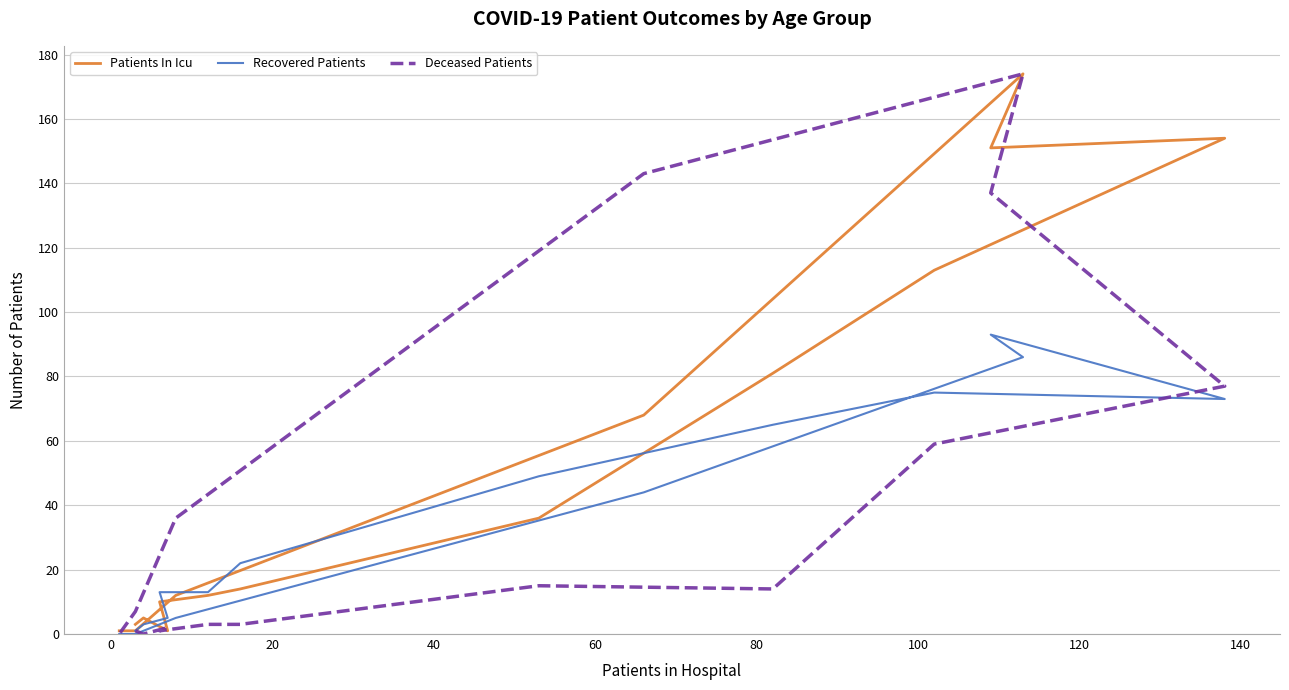

Rank the series by their maximum value, from highest to lowest.

Patients In Icu, Deceased Patients, Recovered Patients